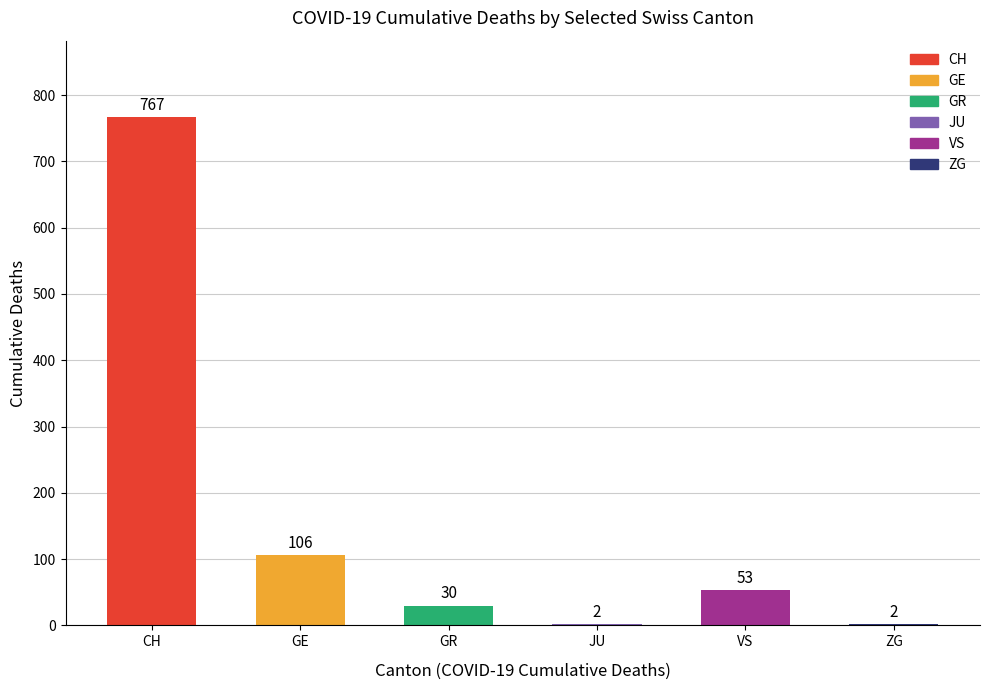

Count the number of categories in the chart.

6